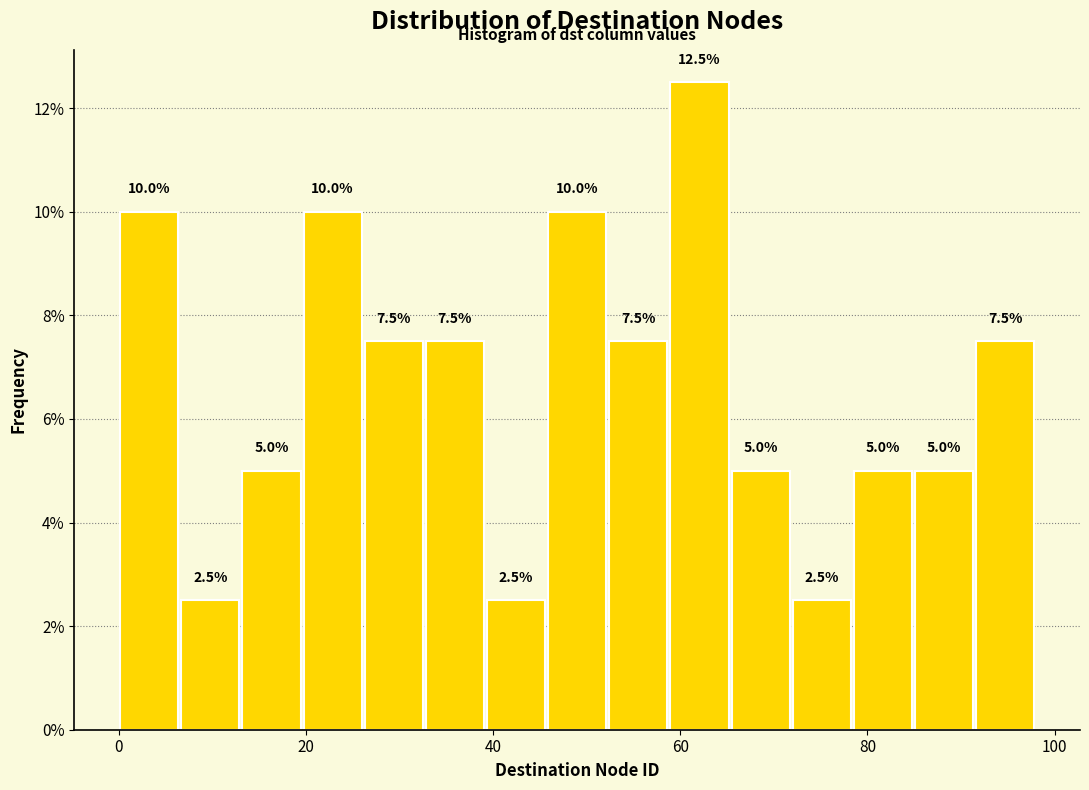

Read against the x-axis, roughly where is the centre of the tallest bar?

62